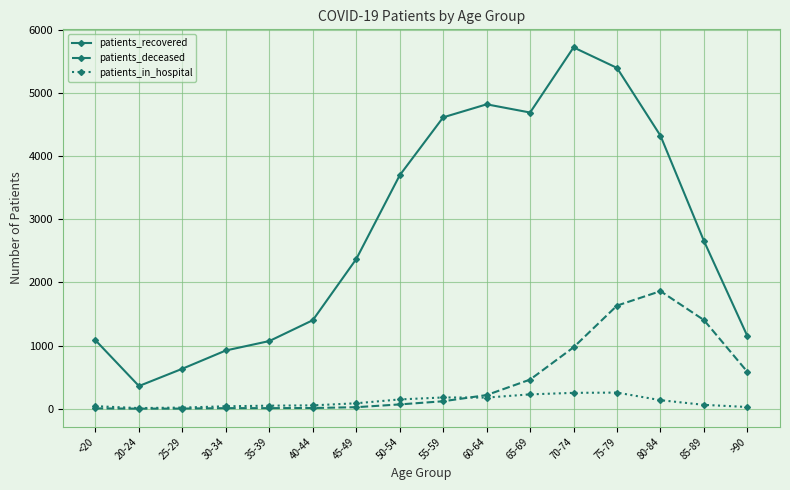

The value of patients_deceased at 80-84 is 2444. True or false?

False